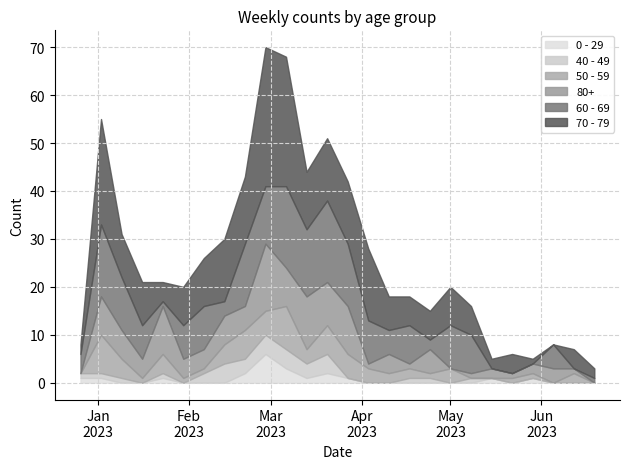

At which label does 50 - 59 reach its peak?

2023-03-06